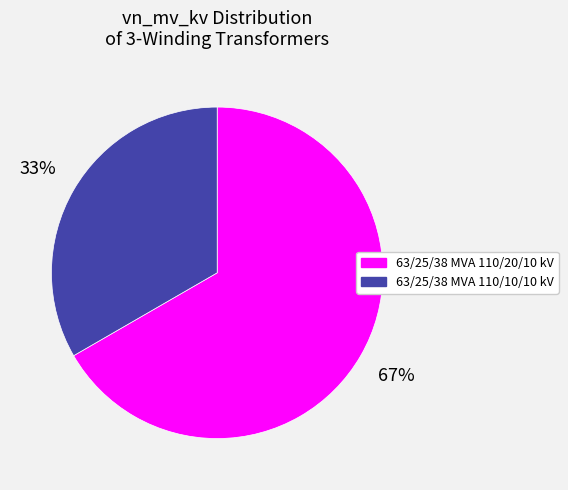

Does 63/25/38 MVA 110/20/10 kV account for over 50% of the chart?

Yes